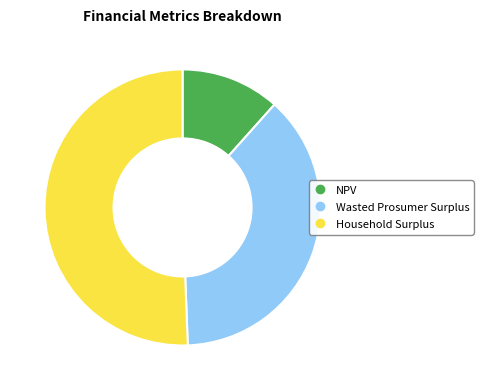

Do NPV and Wasted Prosumer Surplus together represent more than half of the pie?

No